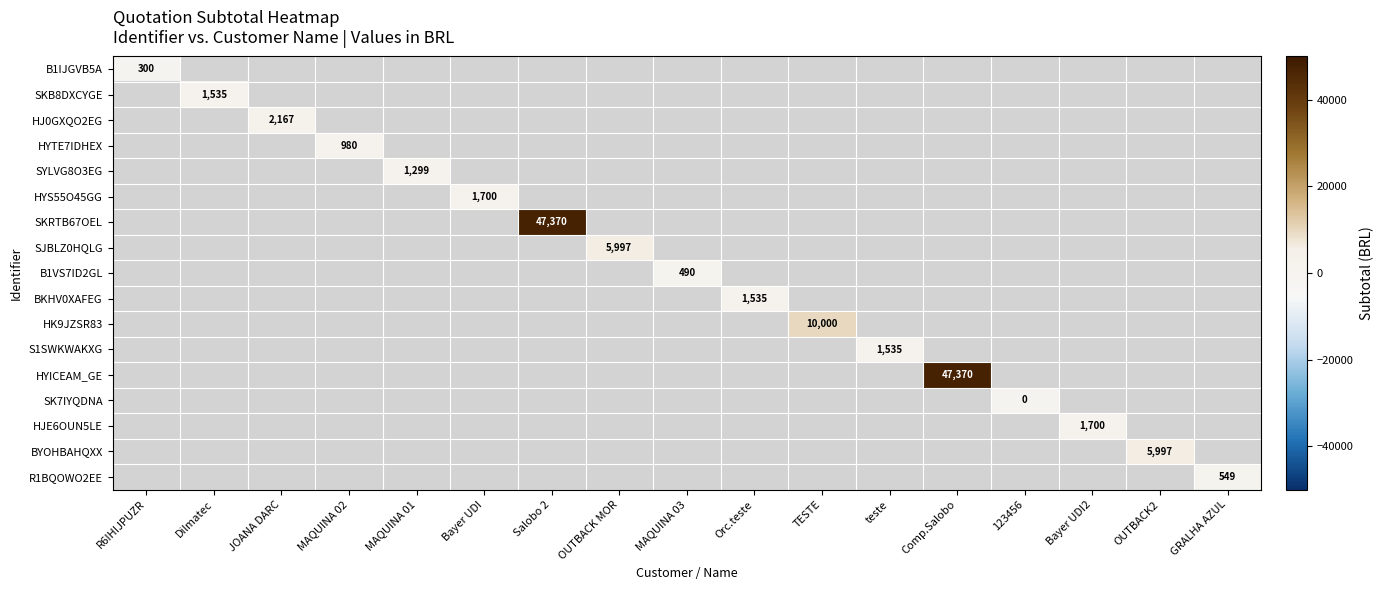

At which label does SKB8DXCYGE reach its peak?

R6IHIJPUZR